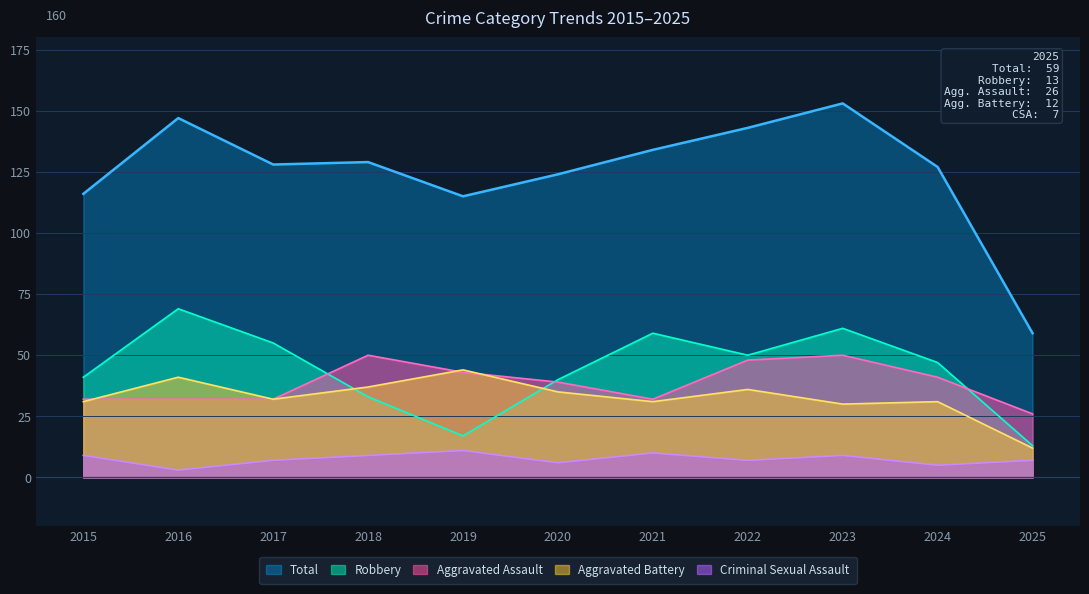

At which category is the sum across all series the highest?

2023